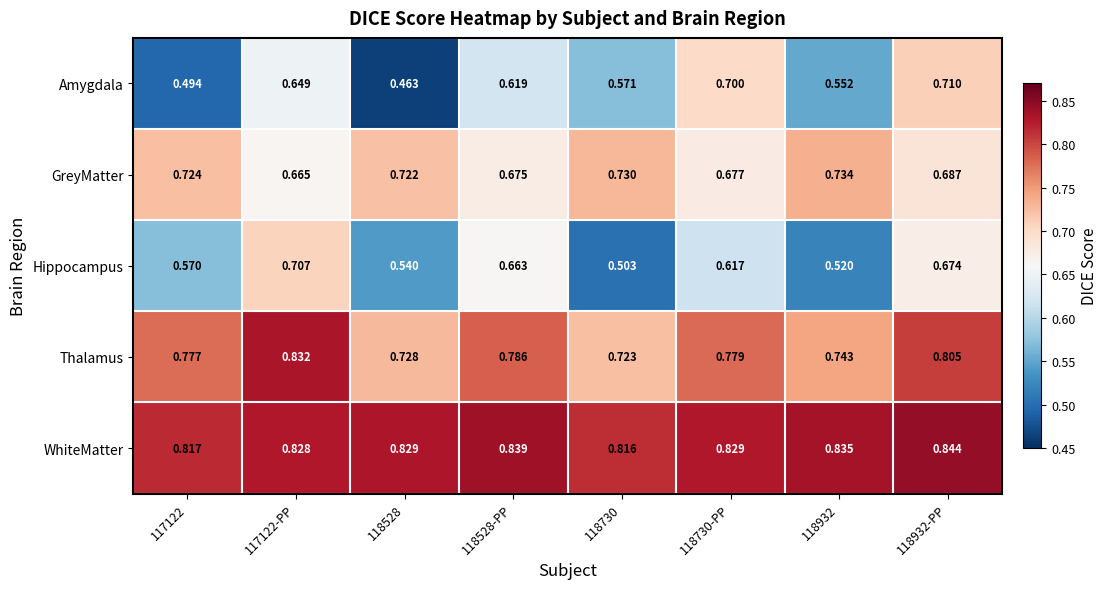

Which series has the widest spread of values?

Amygdala